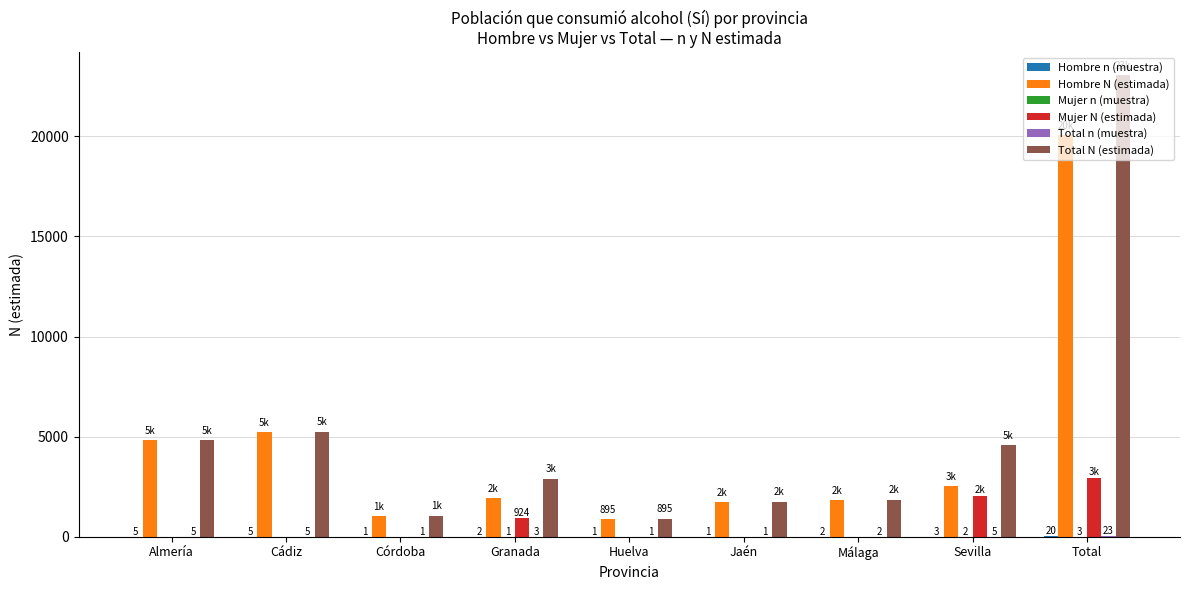

At which category is the sum across all series the highest?

Total